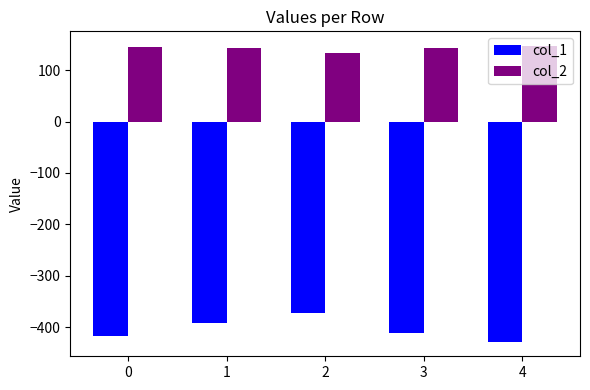

How many values in the col_1 series are below -411?

2